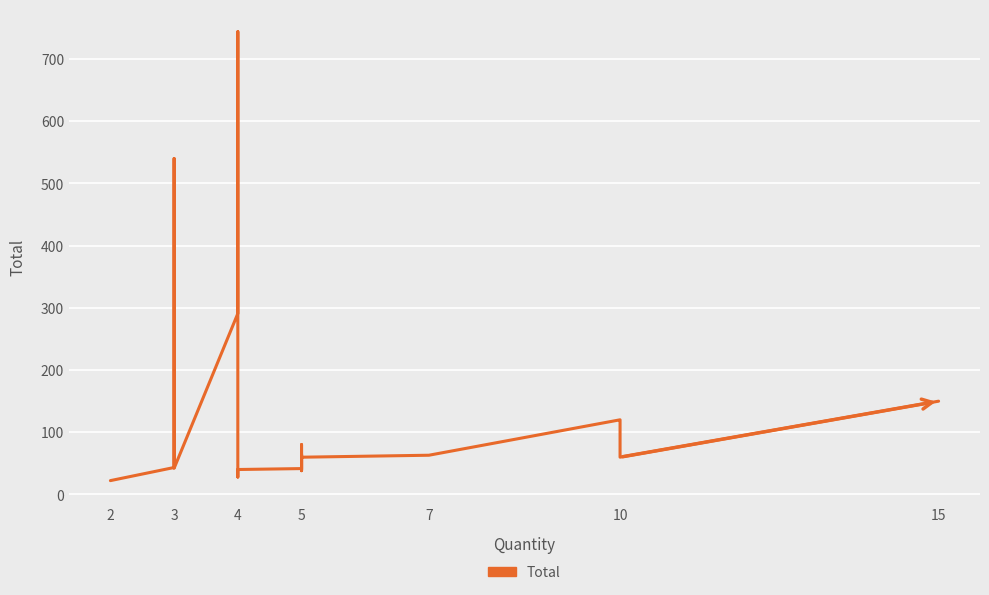

What is the difference between the values at 4 and 5?

52.1